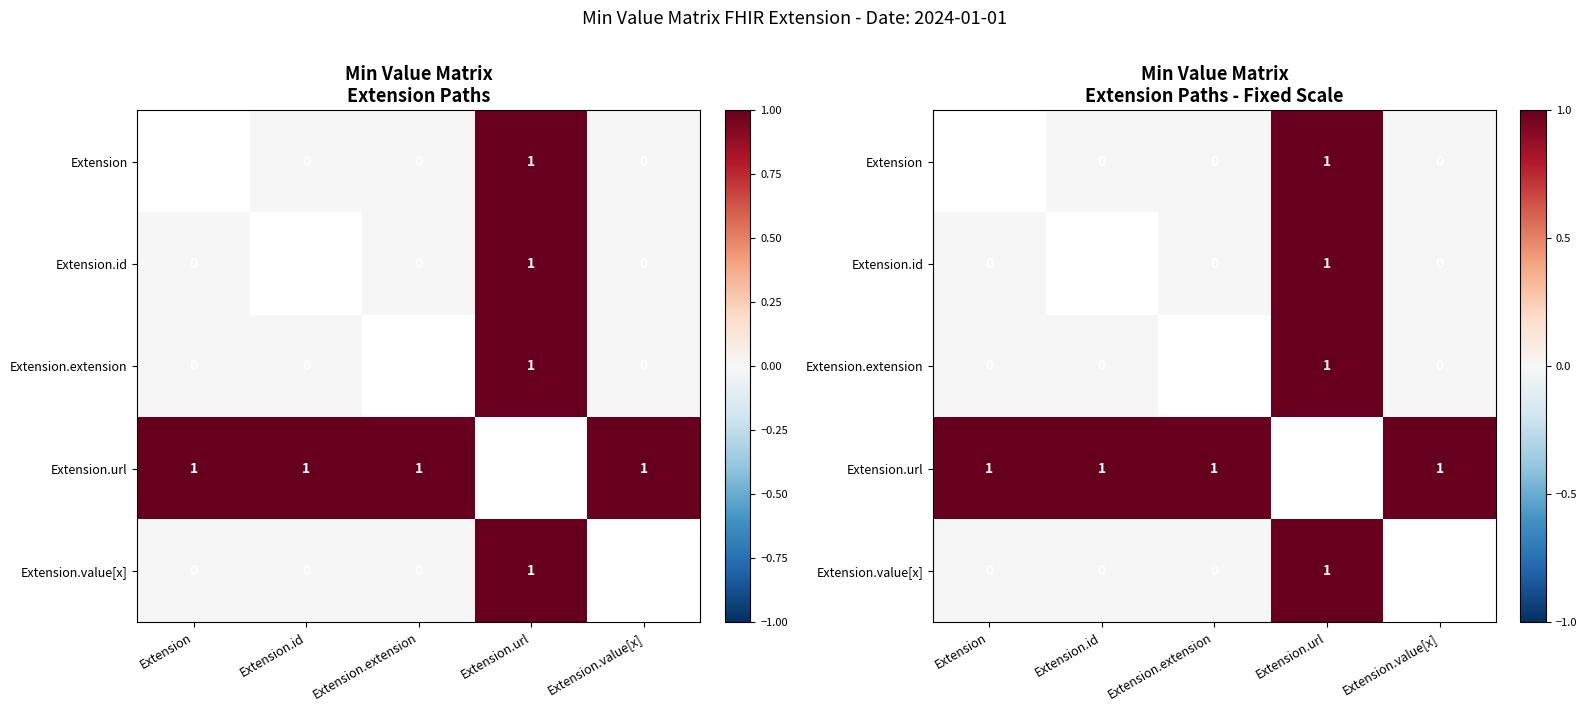

How many categories are shown in the chart?

5